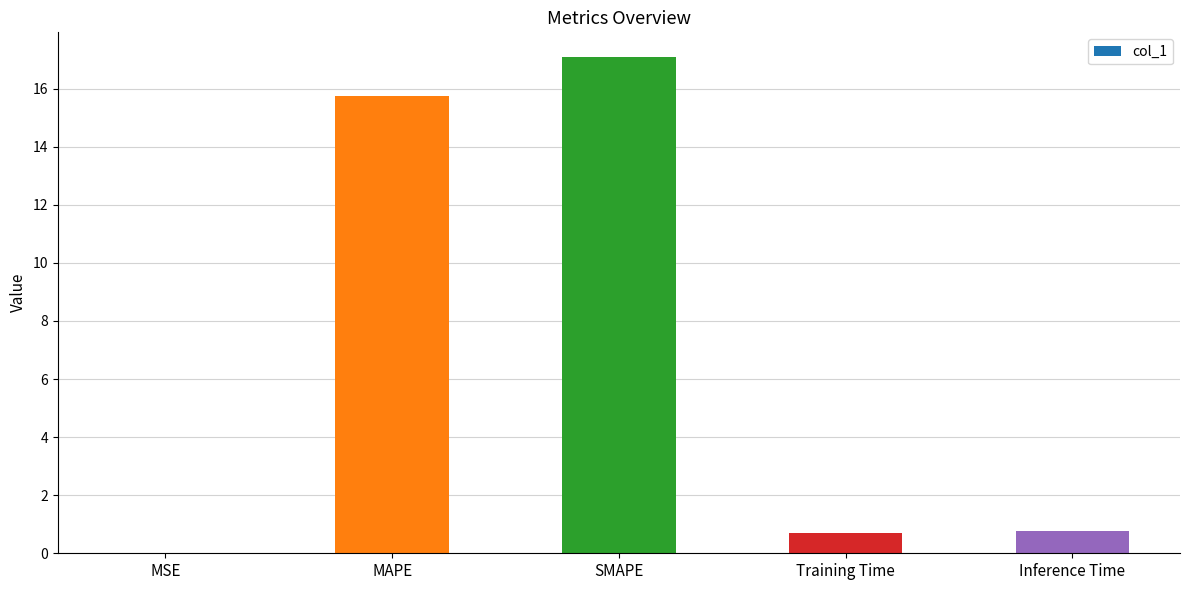

What is the sum of all values?

34.3